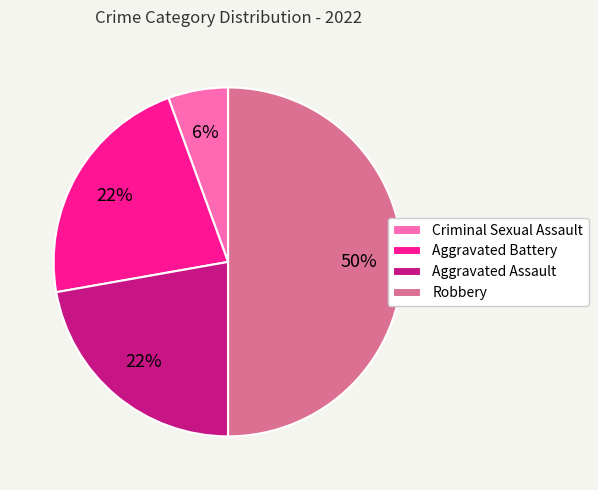

How many segments does this pie chart have?

4